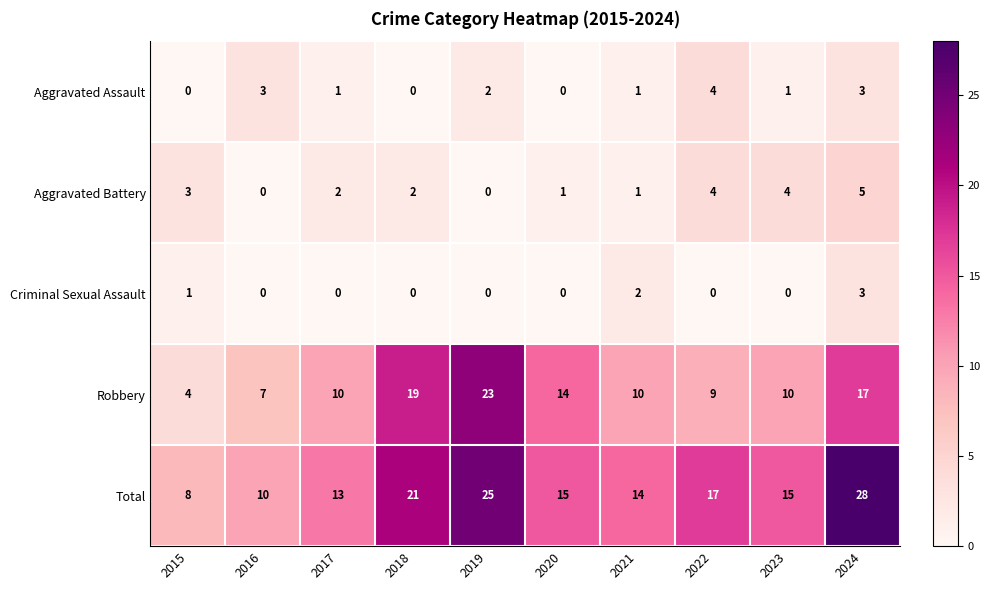

What is the difference between the second highest and second lowest values in the Robbery series?

12